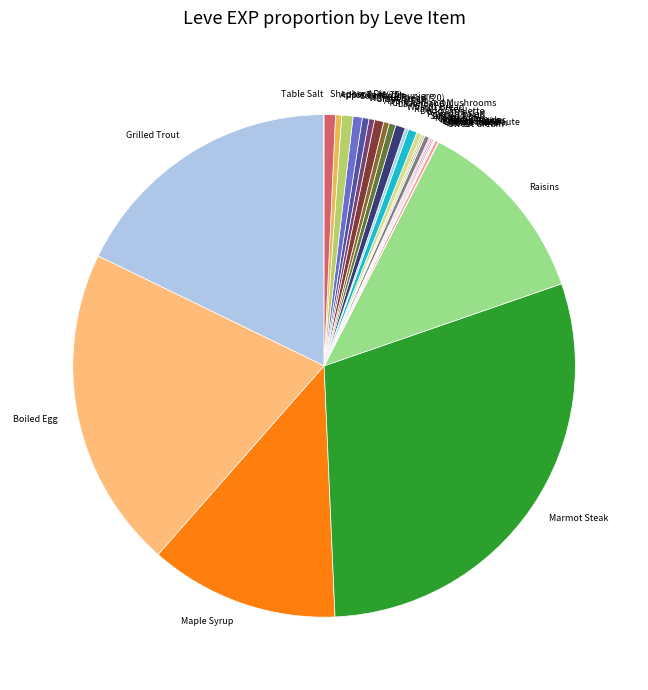

Does Walnut Bread (20) represent more than half of the total?

No